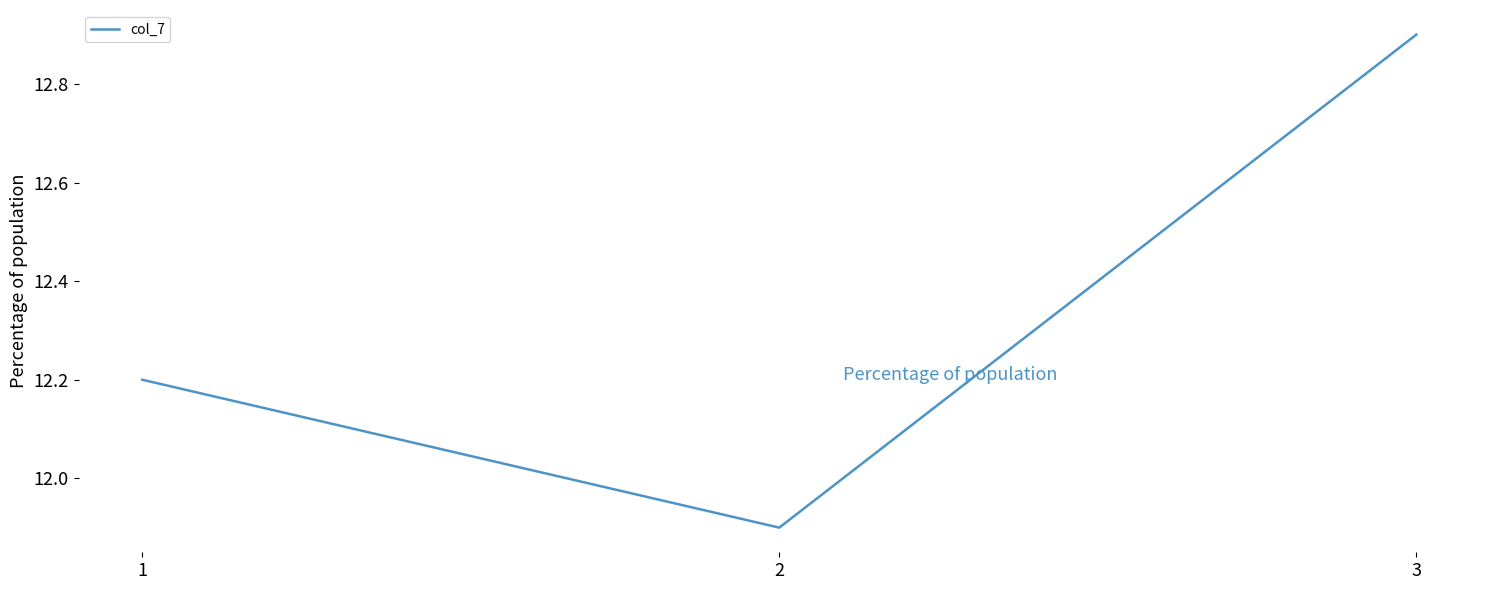

Is it true that the value at 1 is 2.5?

False